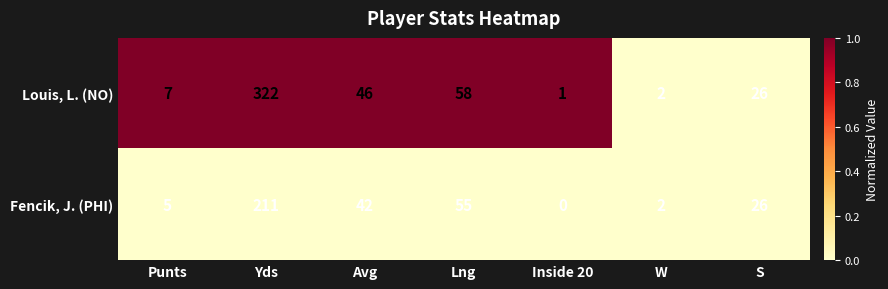

Rank the series at Inside 20 from lowest to highest value.

Fencik, J. (PHI), Louis, L. (NO)